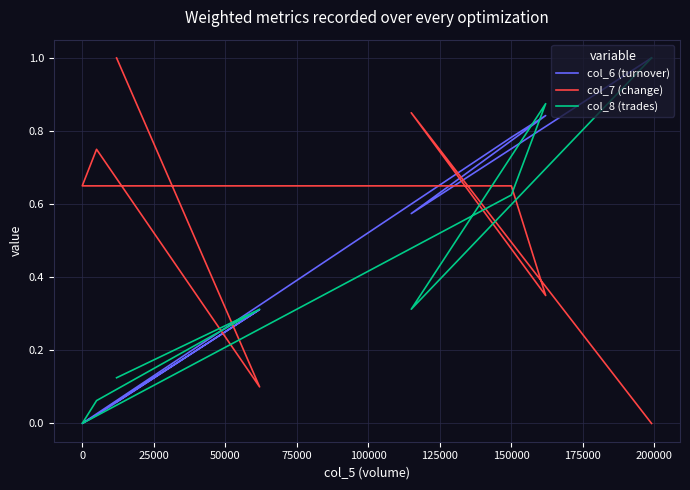

How many values in the col_6 (turnover) series exceed 0?

7